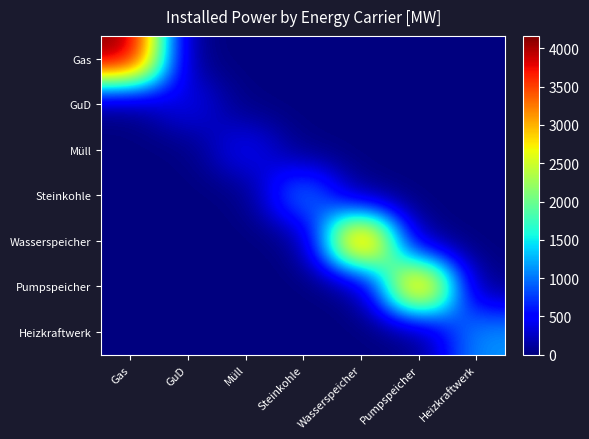

How many series are shown in this chart?

7